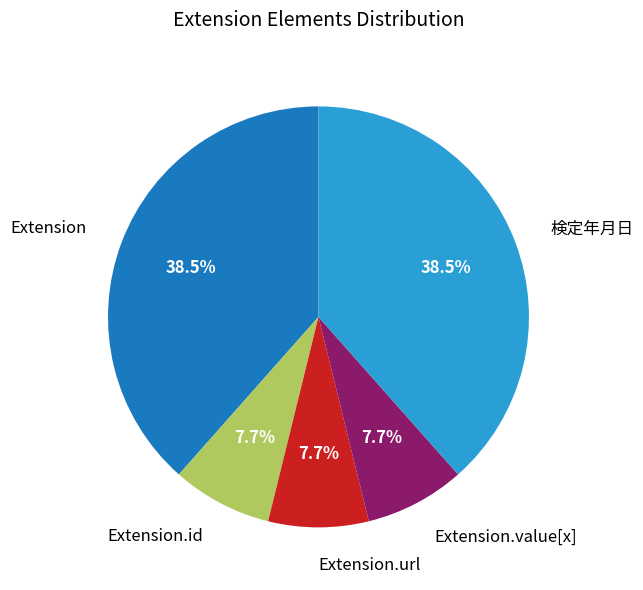

Is it true that Extension is 12% of the pie?

False